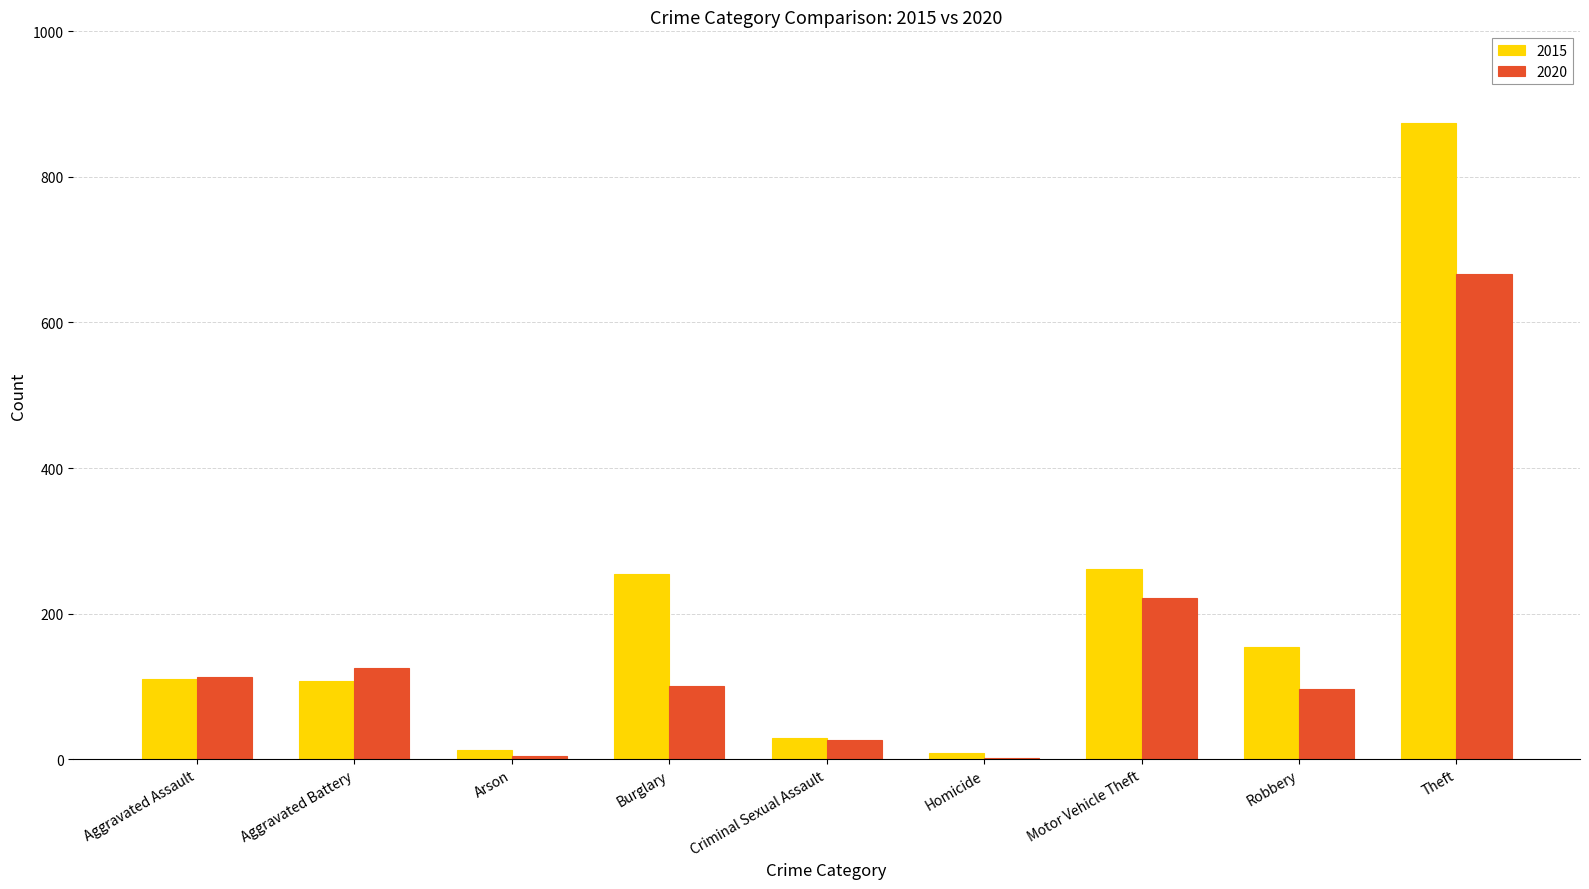

Is it true that 2020 equals 125 at Aggravated Battery?

True